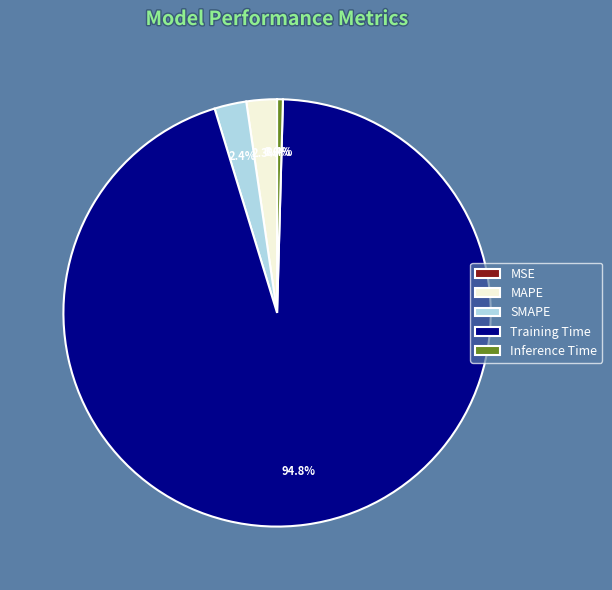

Does SMAPE represent more than half of the total?

No